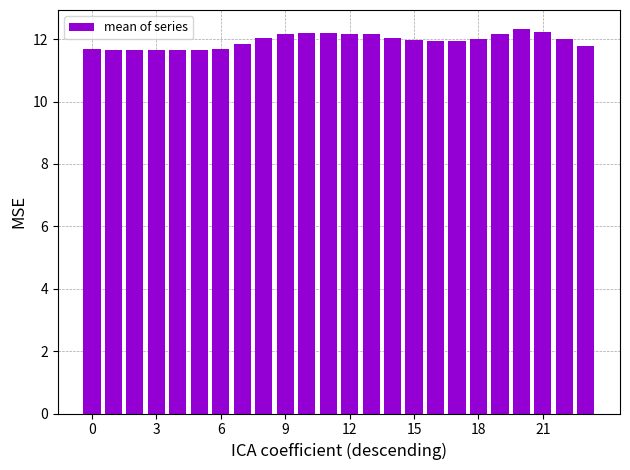

What is the sum of all values?

287.0